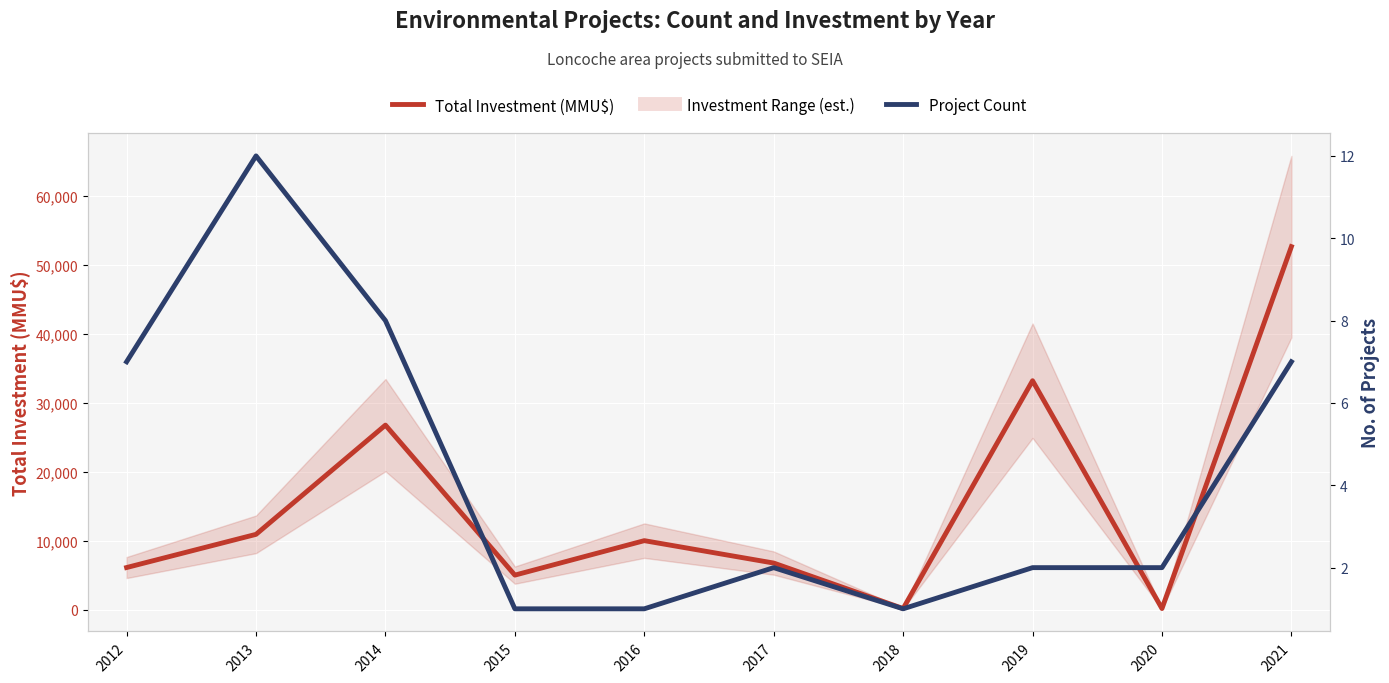

Reading left to right, extract all data points from this chart.

Total Investment (MMU$): 2012=6100	2013=10915	2014=26760	2015=5000	2016=10000	2017=6750	2018=150	2019=33200	2020=150	2021=52650
Project Count: 2012=7	2013=12	2014=8	2015=1	2016=1	2017=2	2018=1	2019=2	2020=2	2021=7